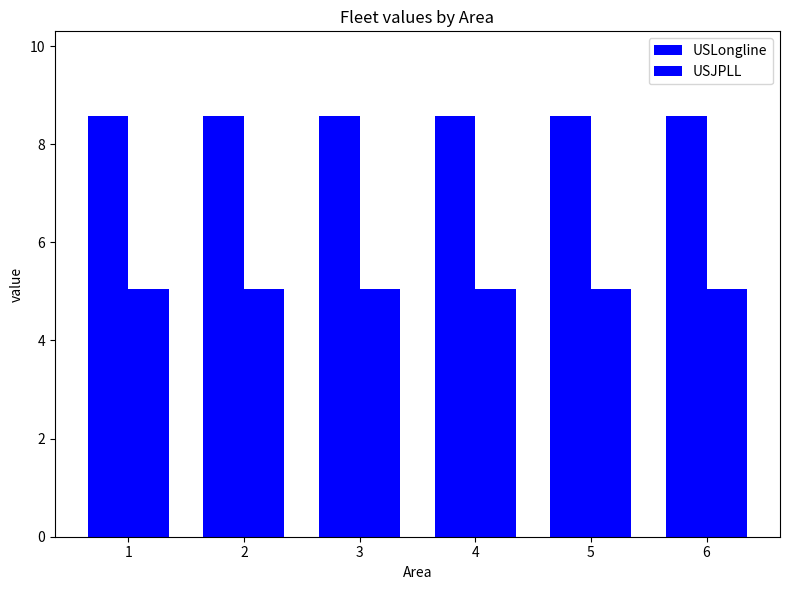

How many groups of bars are there?

6